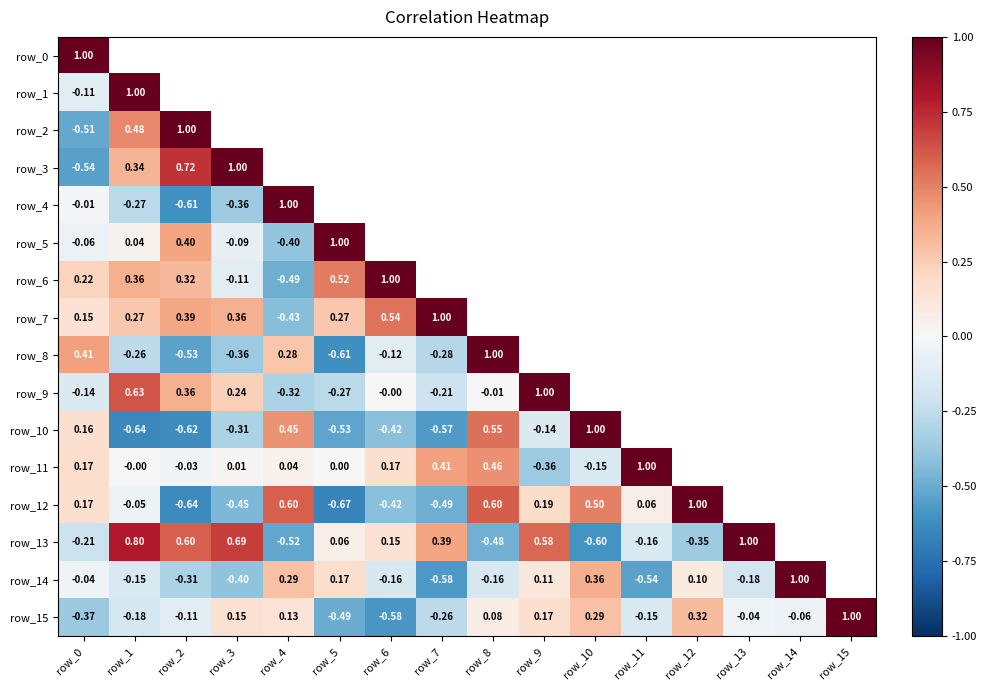

Is it true that row_3 equals 0.5 at row_1?

False